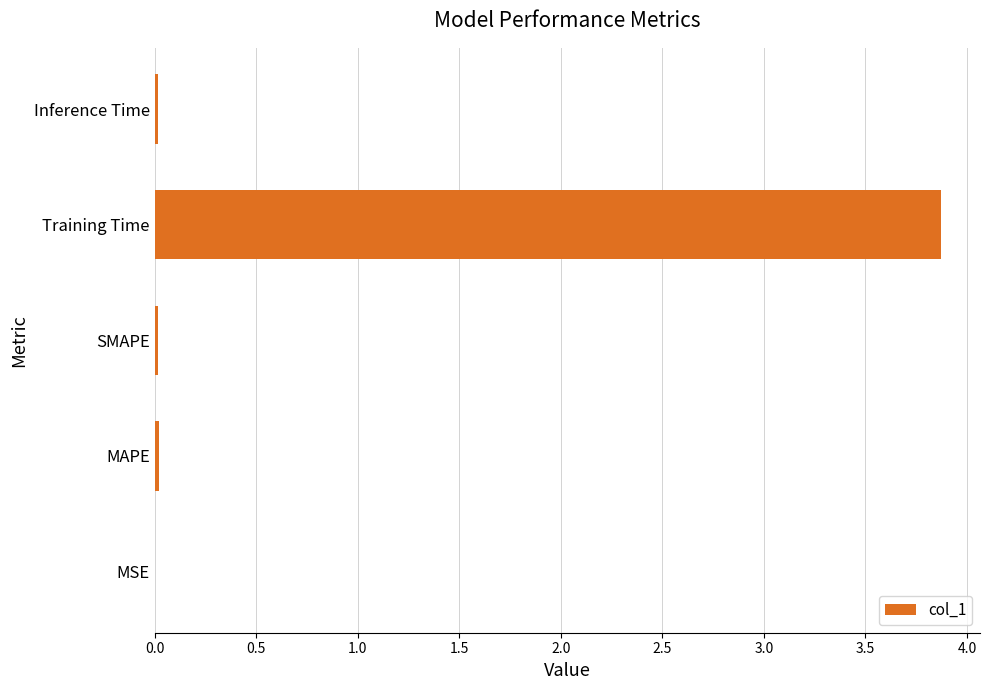

True or false: the data shows 0.0 at MSE.

True